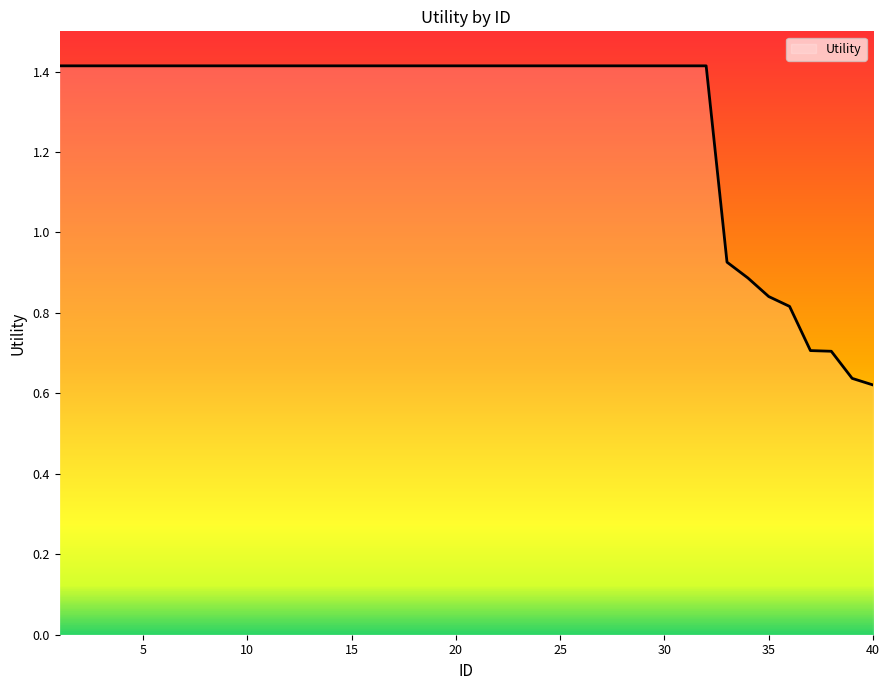

What is the maximum value shown in the chart?

1.4